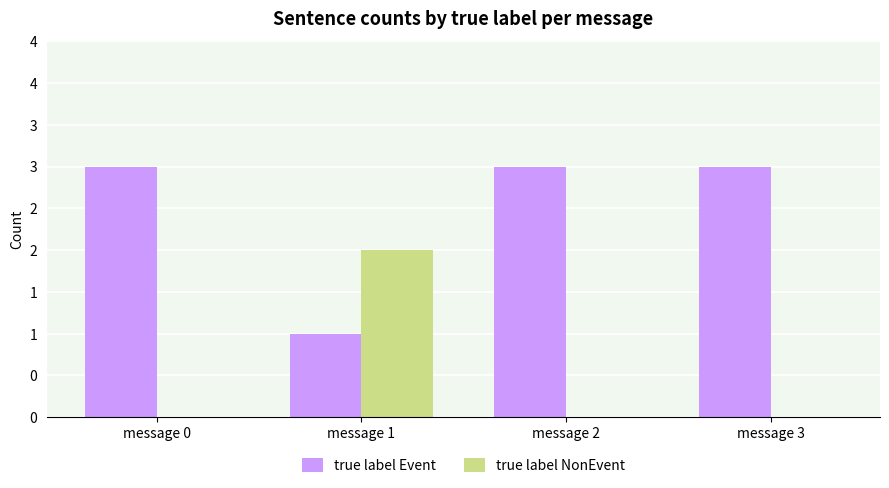

Are the bars grouped side by side (vs. stacked)?

Yes